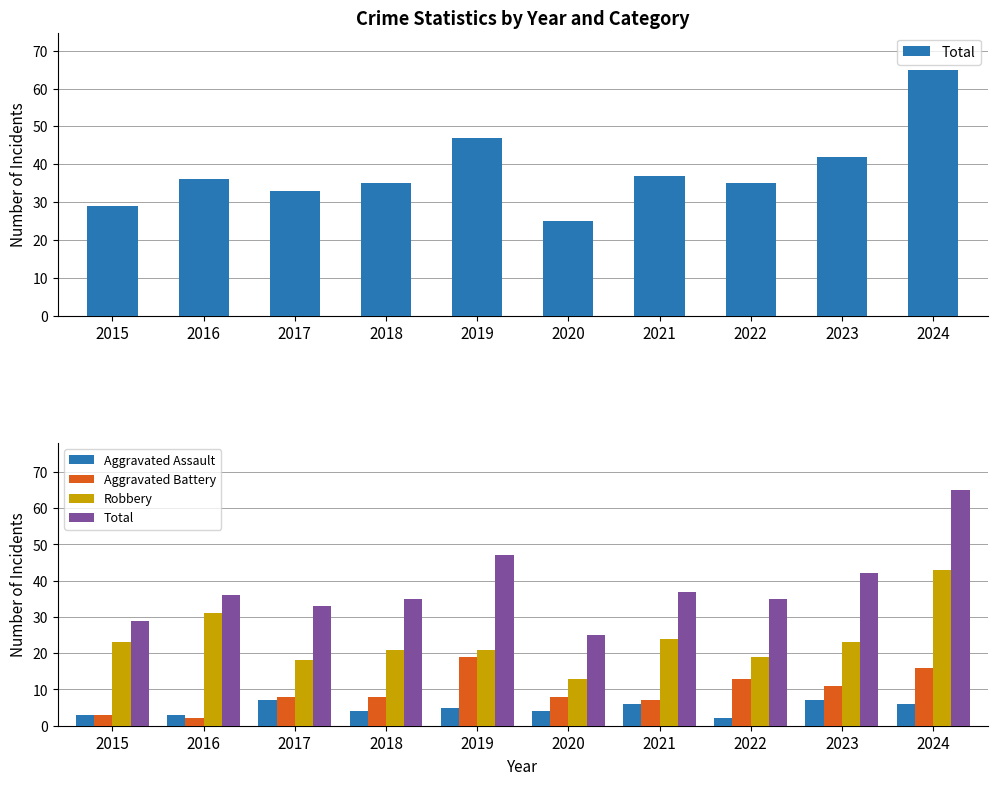

What is the value of the Aggravated Battery bar at the 4th from the left?

8